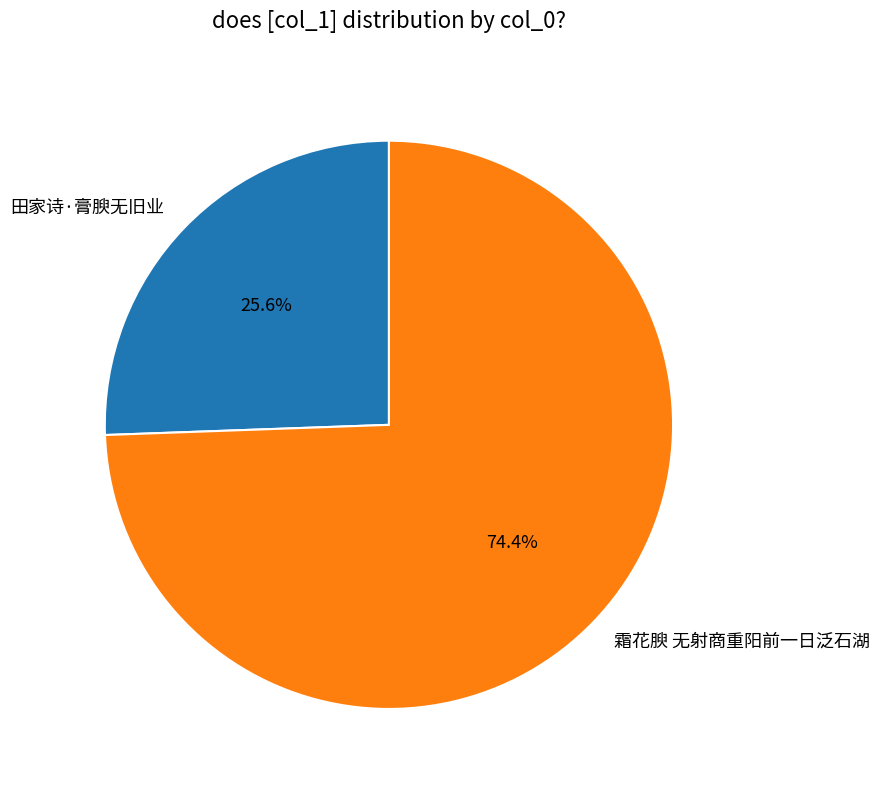

What portion of the pie excludes 霜花腴 无射商重阳前一日泛石湖?

25.6%